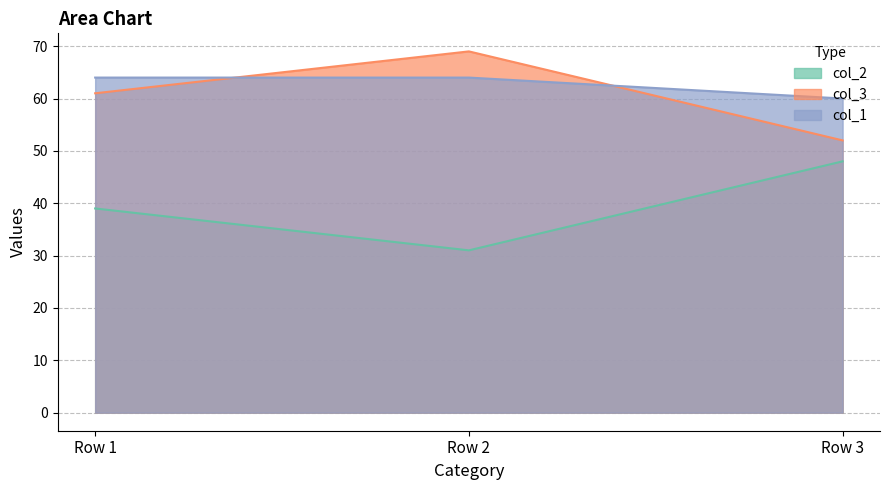

Count the col_3 values in the range 52 to 69.

3